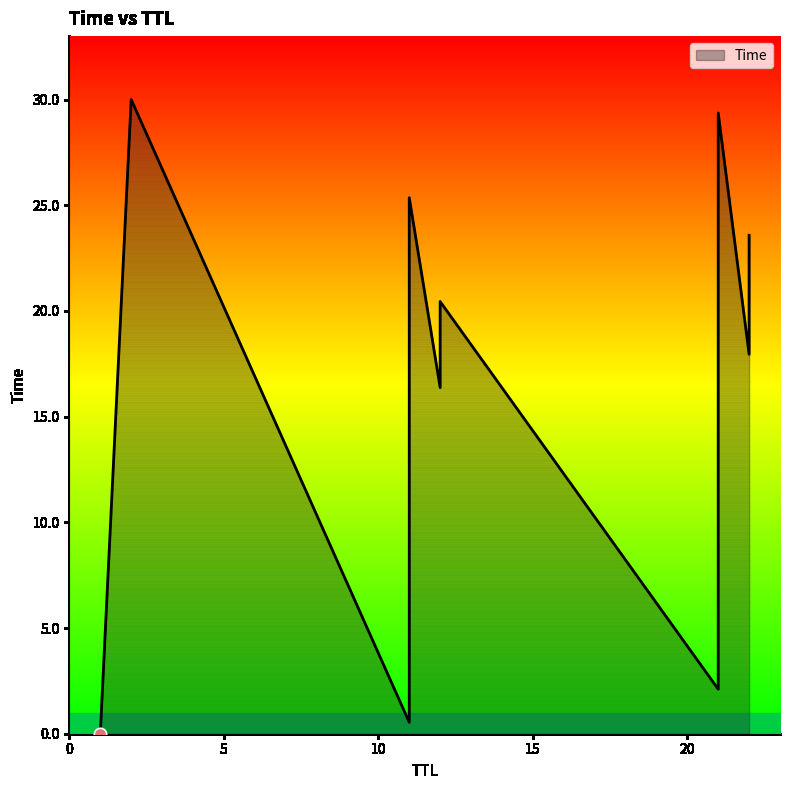

What is the change in value from 21 to 2?

+0.6